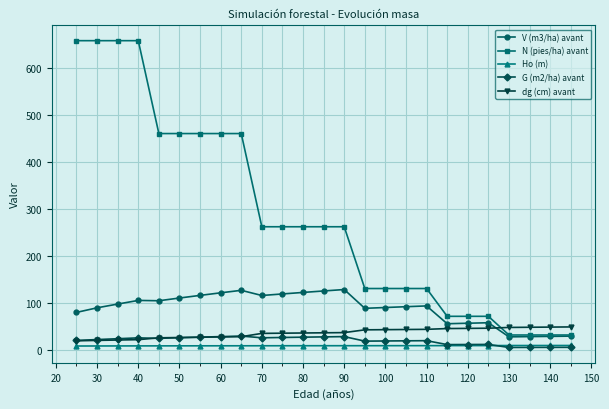

Which series has the largest range (max minus min)?

N (pies/ha) avant